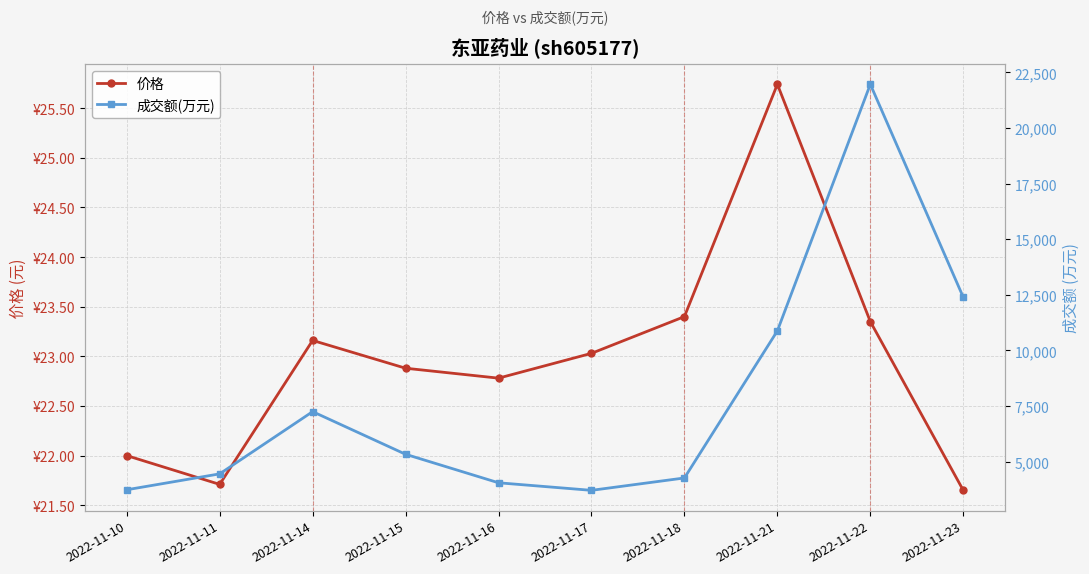

Where is 价格 nearest to the value 23?

2022-11-17